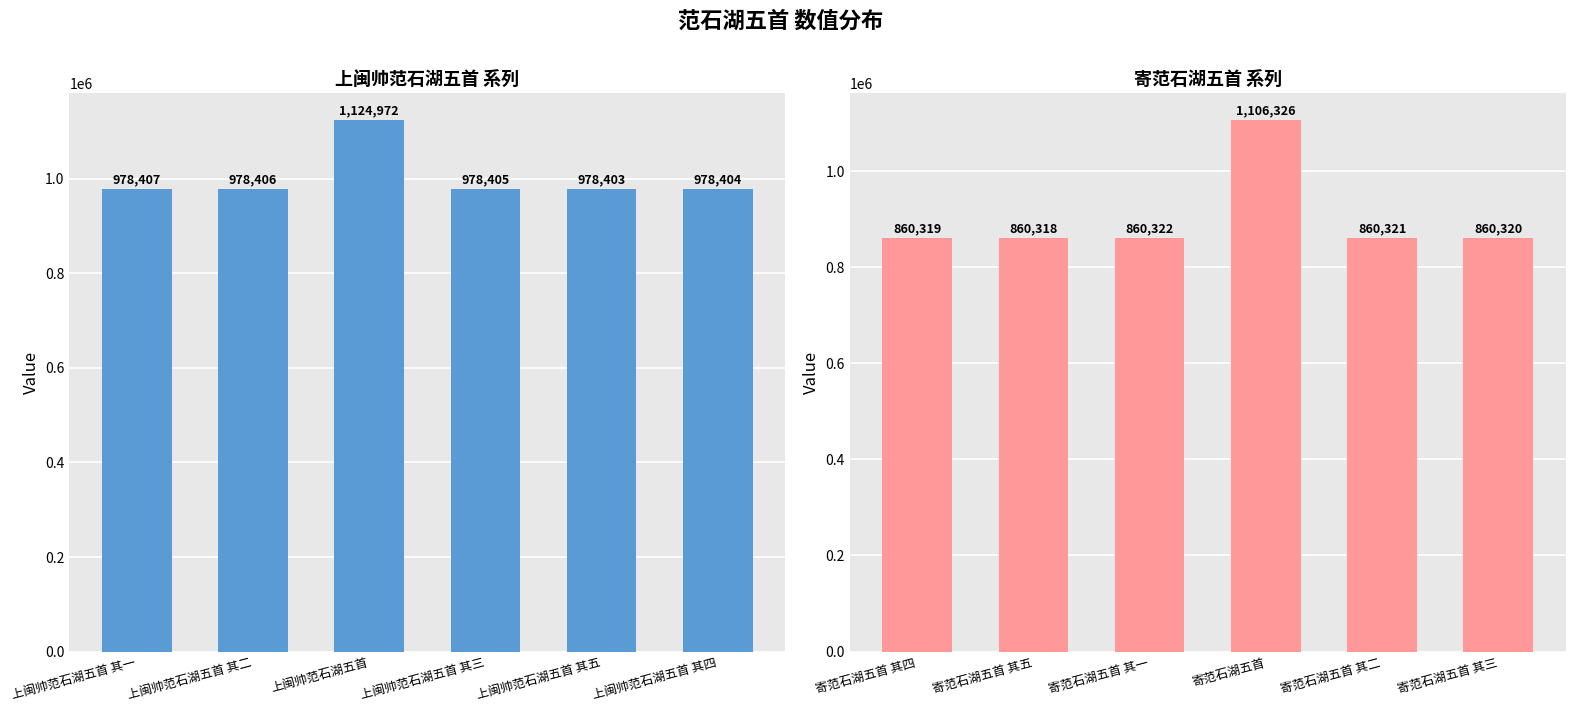

What is the value of the col_0 (寄范石湖五首系列) bar at the 3rd from the left?

860322